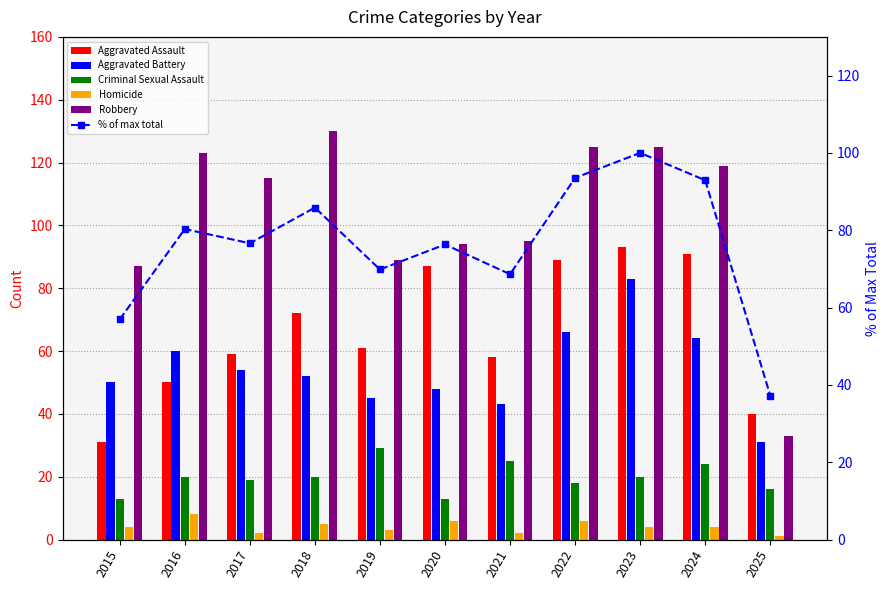

Between 2015 and 2019, which series saw the biggest shift?

Aggravated Assault